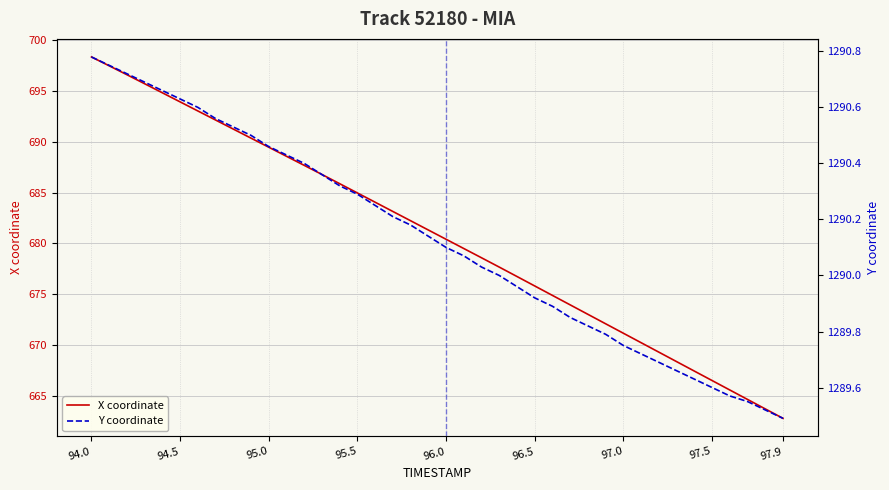

At which label does Y coordinate reach its peak?

94.0